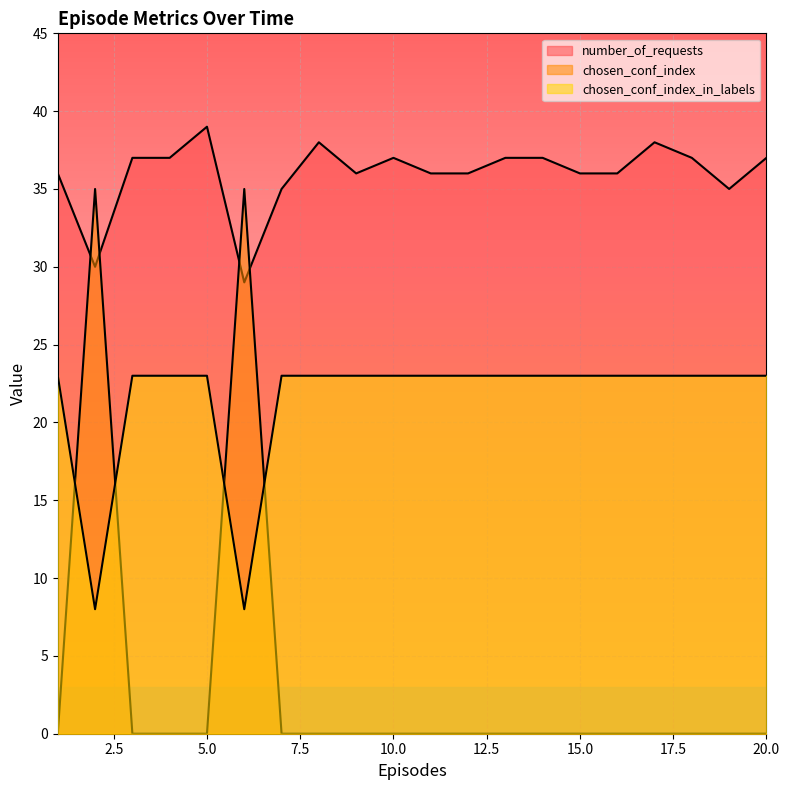

Between which two adjacent categories do number_of_requests and chosen_conf_index first intersect?

1 and 2